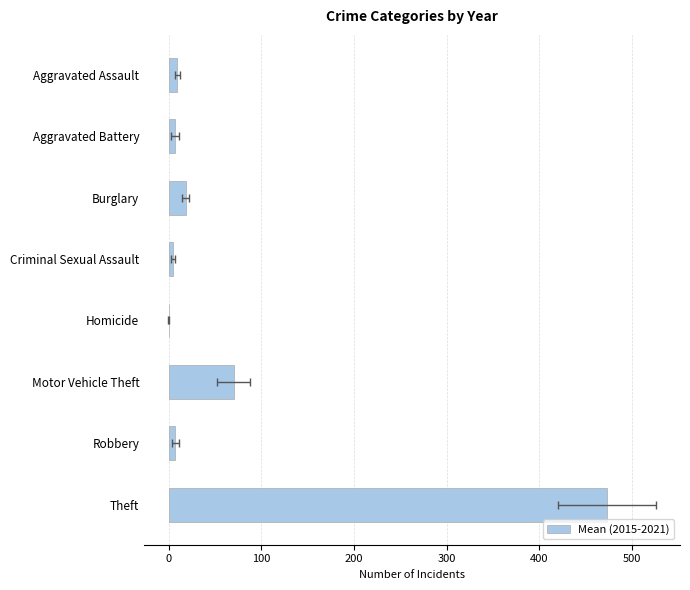

Does the chart contain stacked bars?

No